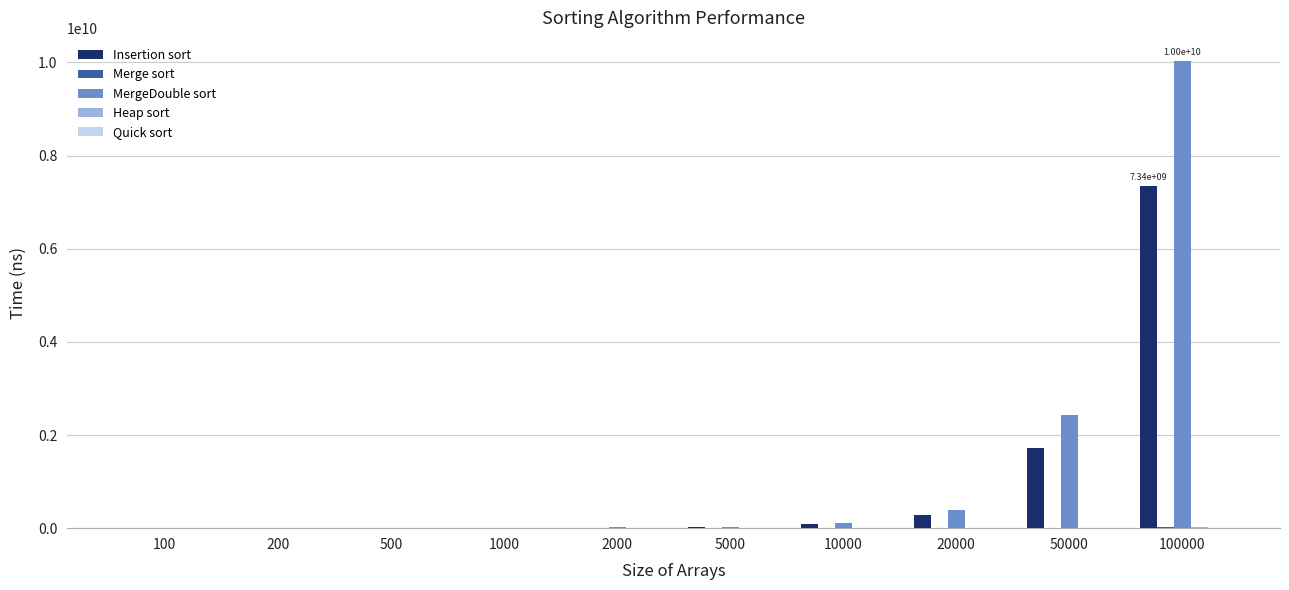

True or false: MergeDouble sort has a value of 2430936175 at 50000.

True